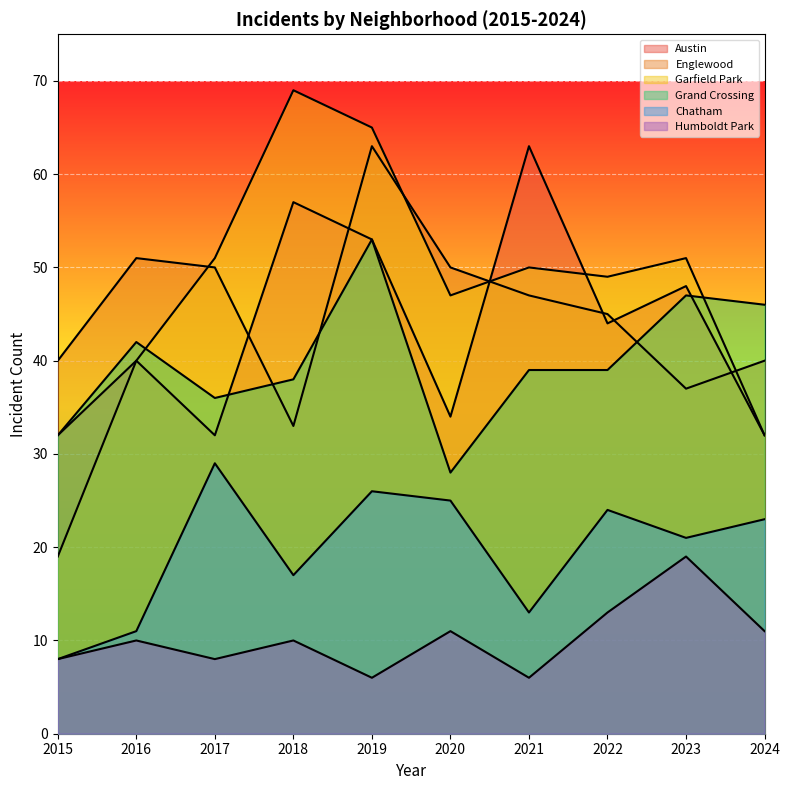

How many lines are shown in the chart?

6